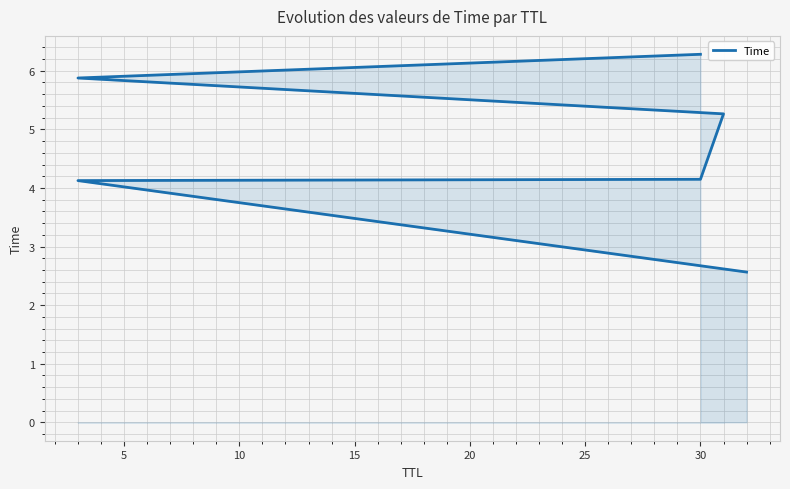

What is the value of the 3rd point from the left?

4.1